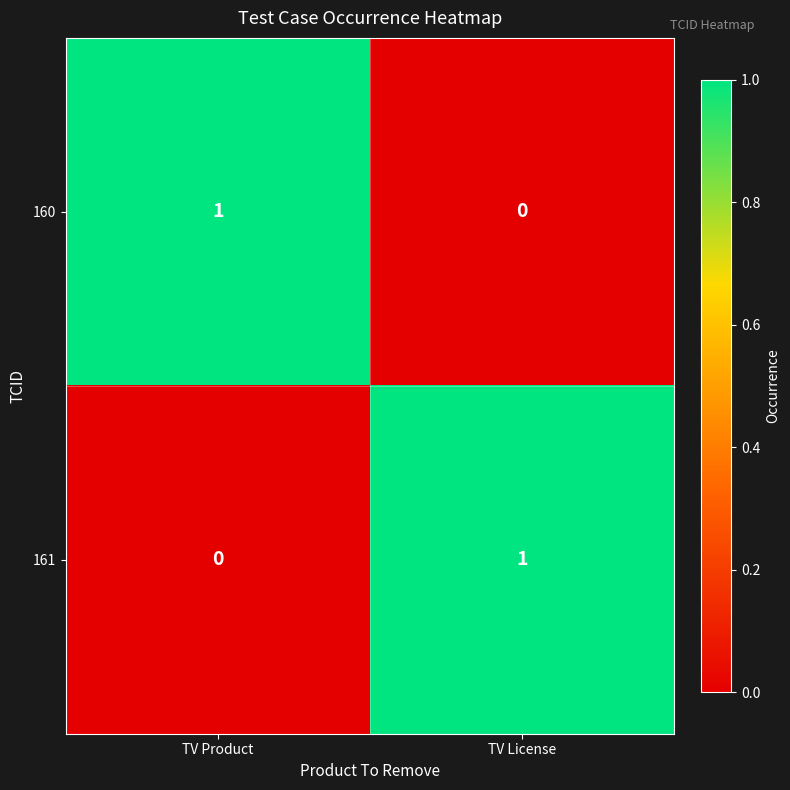

At which label is 160 closest to 0?

TV License